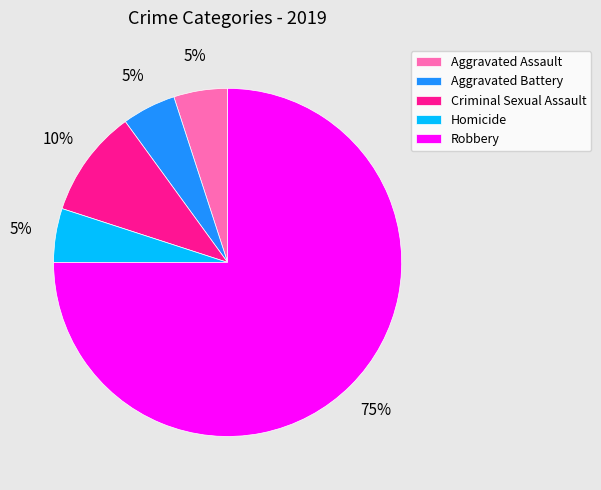

Count the number of slices in the pie.

5